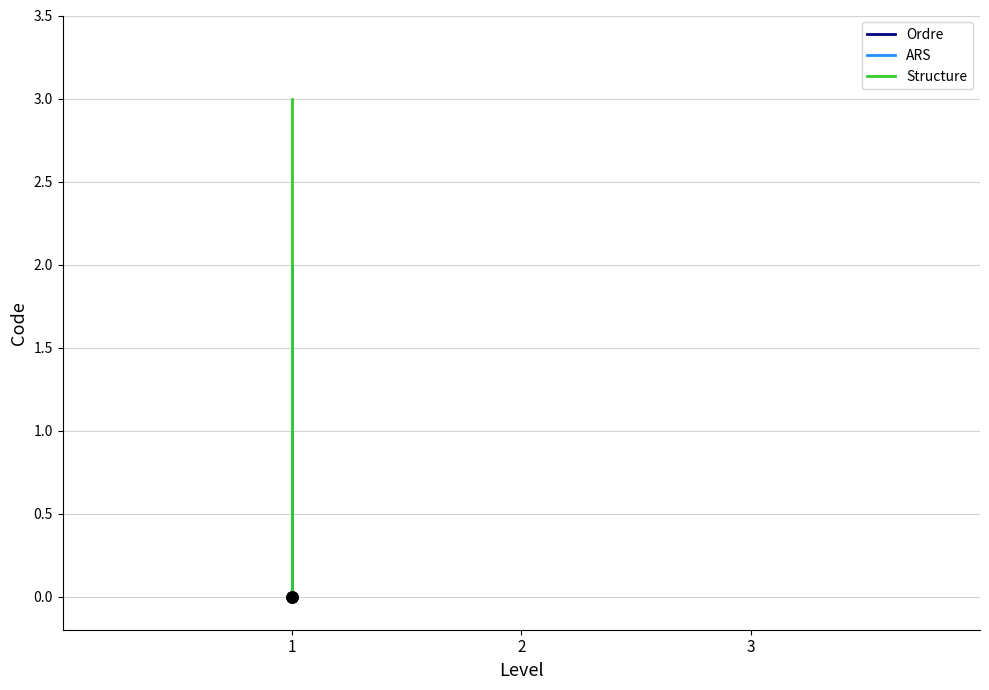

Reading left to right, list all the values displayed in this chart.

Ordre: 0	1
ARS: 0	2
Structure: 0	3